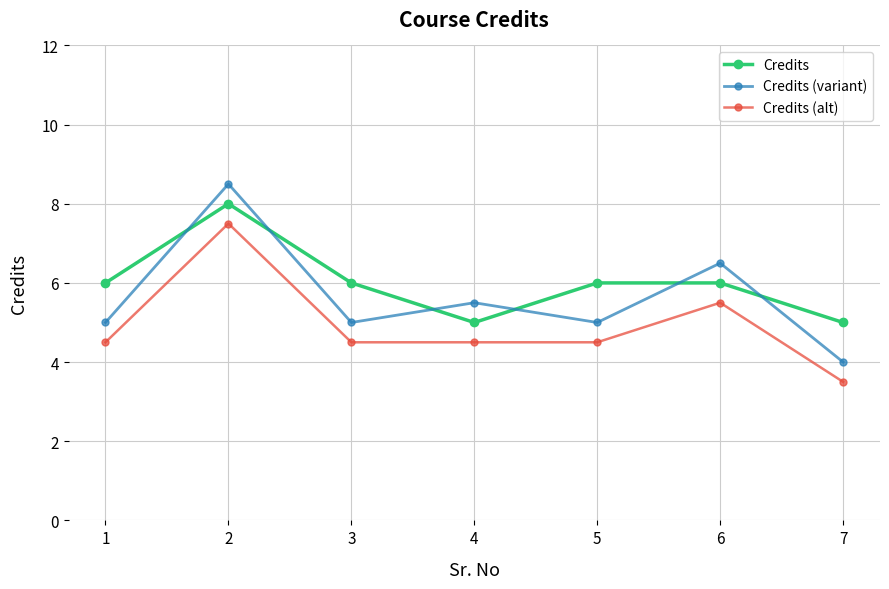

What is the difference between the maximum and minimum values in the Credits series?

3.0